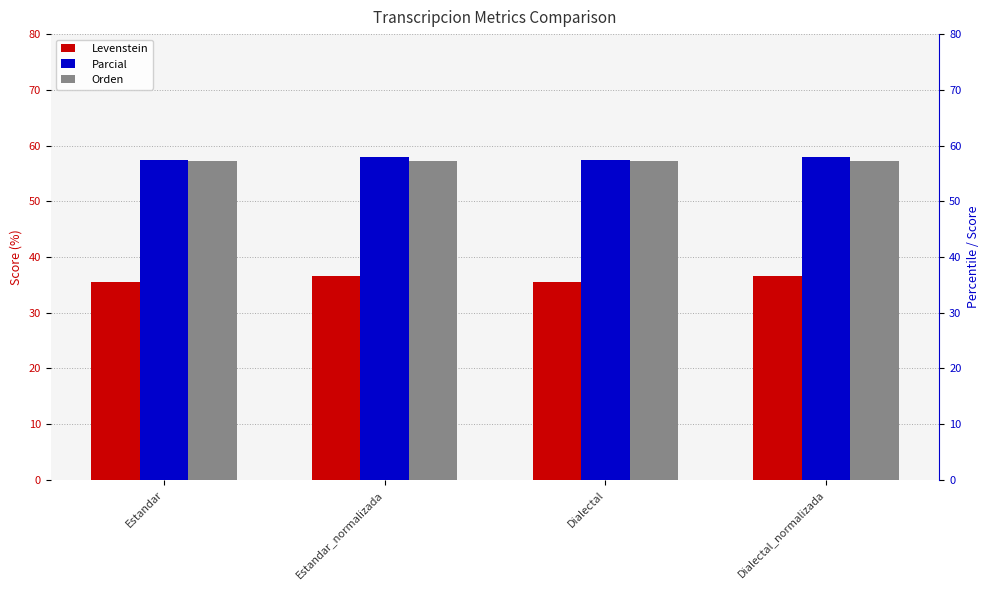

How many groups of bars are there?

4